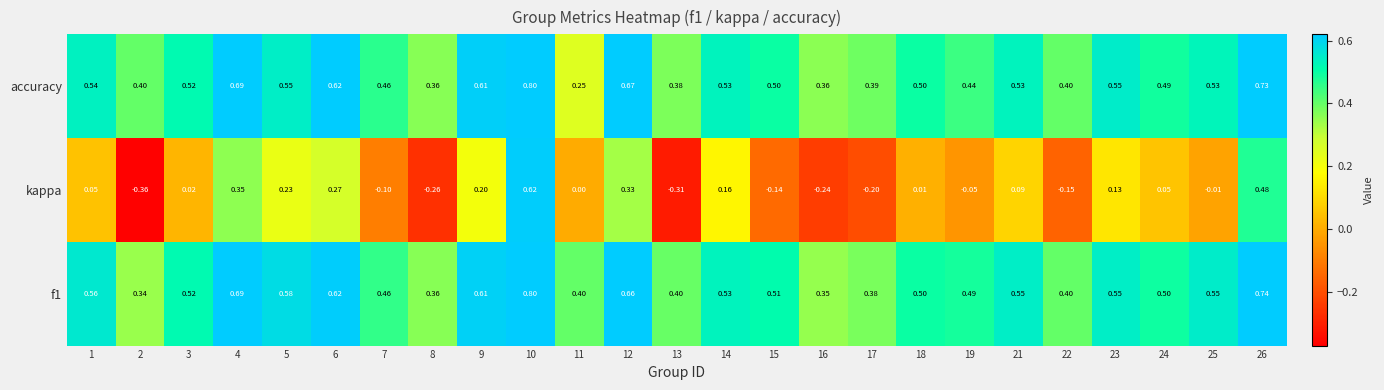

Is the value of f1 at 5 greater than the value of accuracy at 24?

Yes